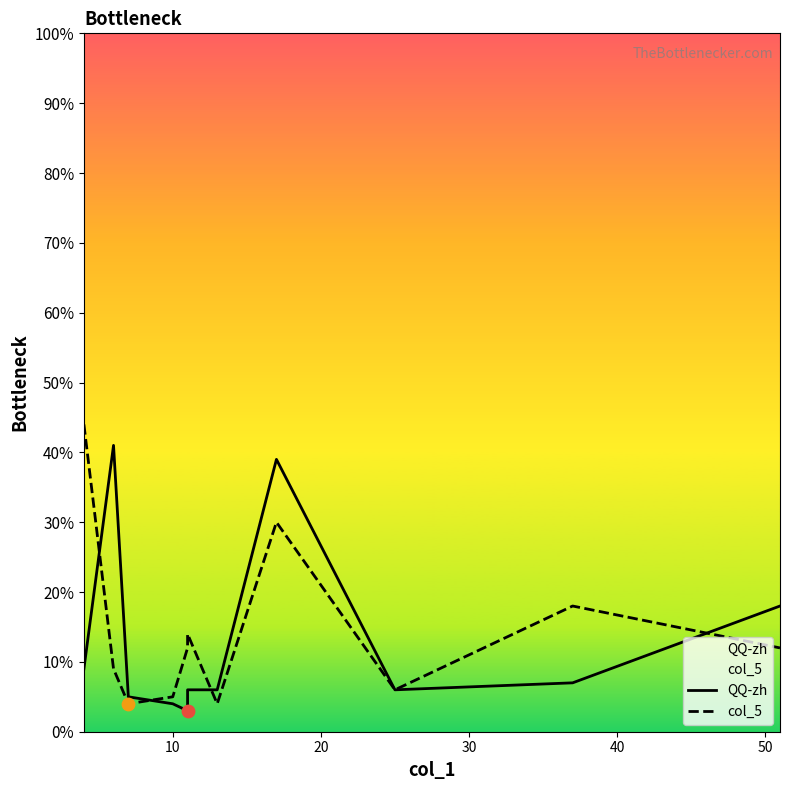

What are all the series names shown in the legend?

QQ-zh, col_5